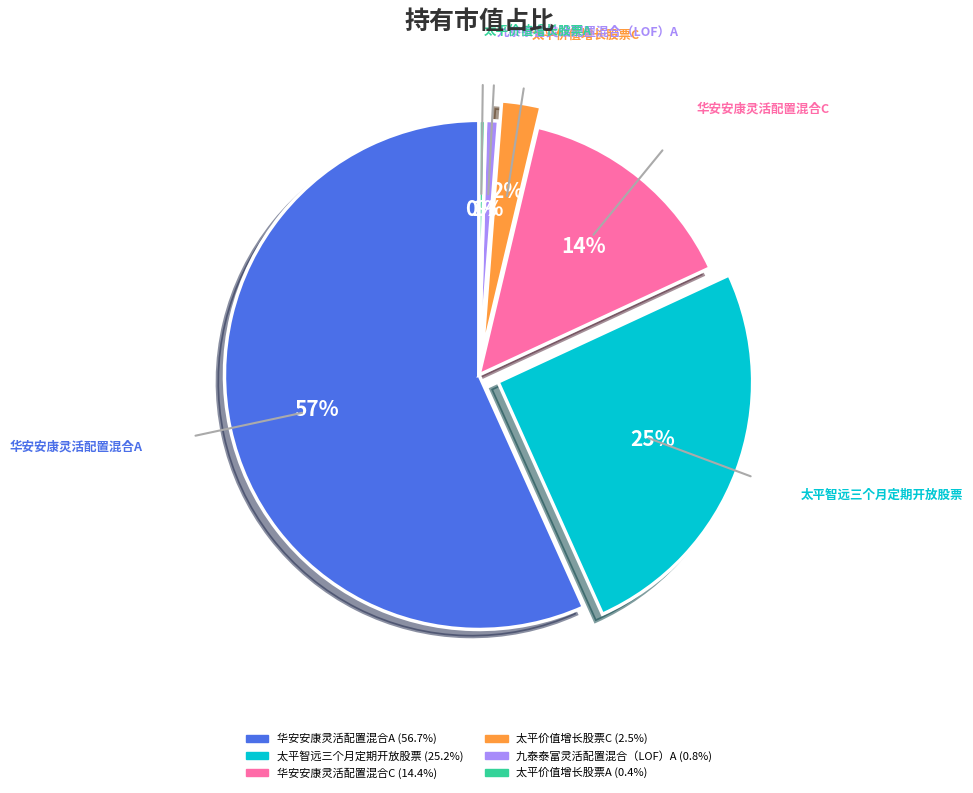

Does 华安安康灵活配置混合A represent more than half of the total?

Yes